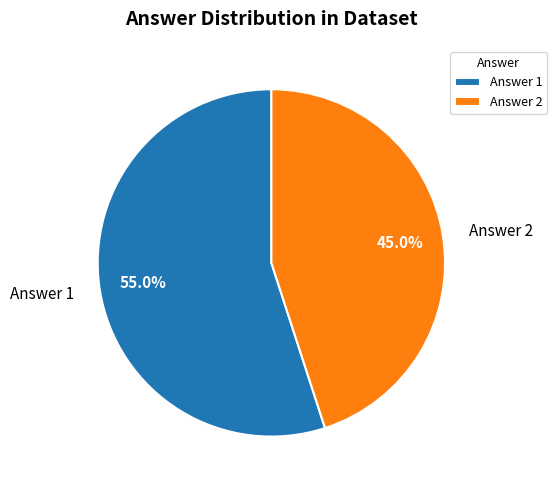

To the nearest percent, what percentage of the pie is Answer 1?

55%